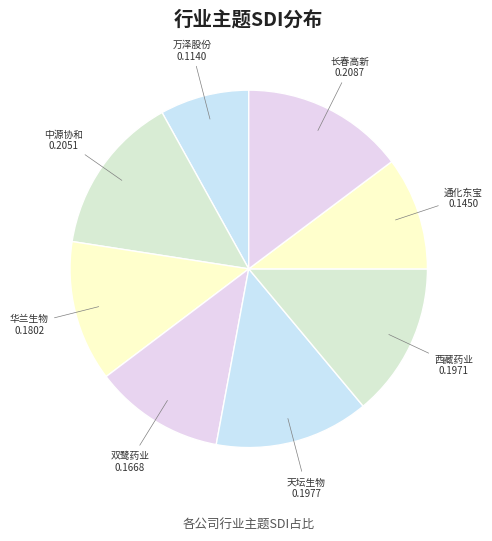

How many slices are in this pie chart?

8